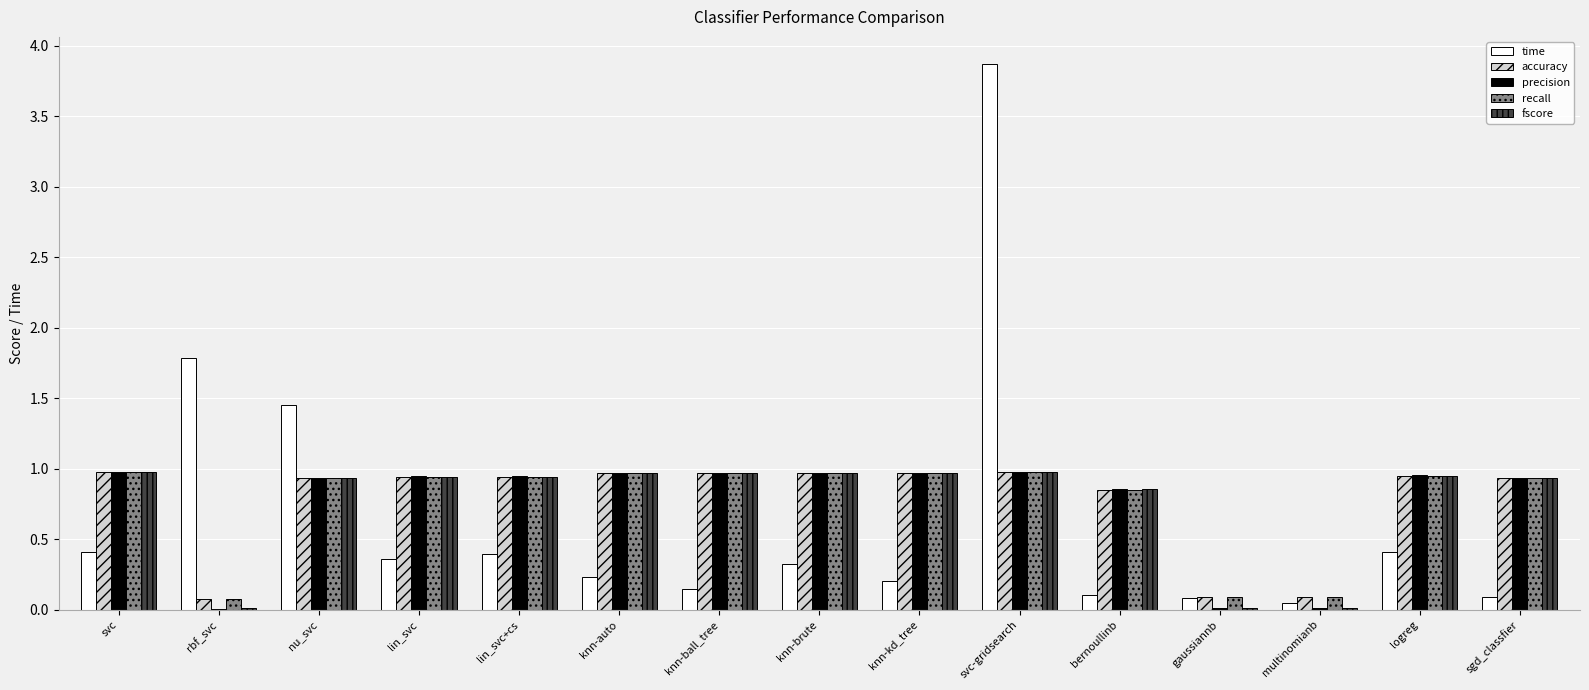

What is the sum of the fscore values at logreg and knn-kd_tree?

1.9